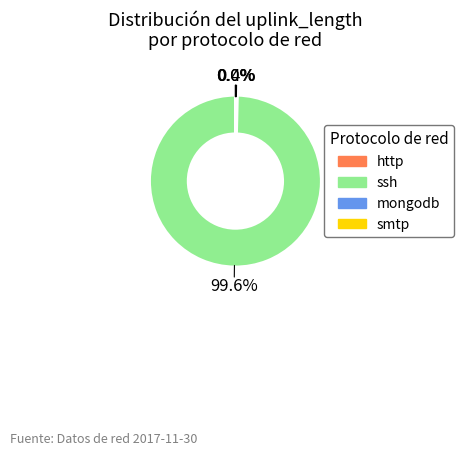

Does ssh represent more than half of the total?

Yes